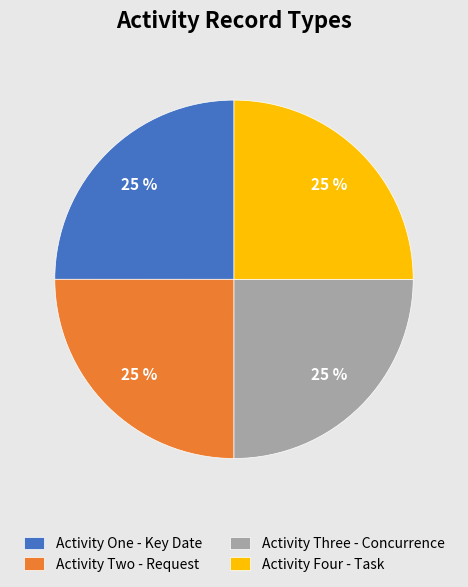

How many segments does this pie chart have?

4